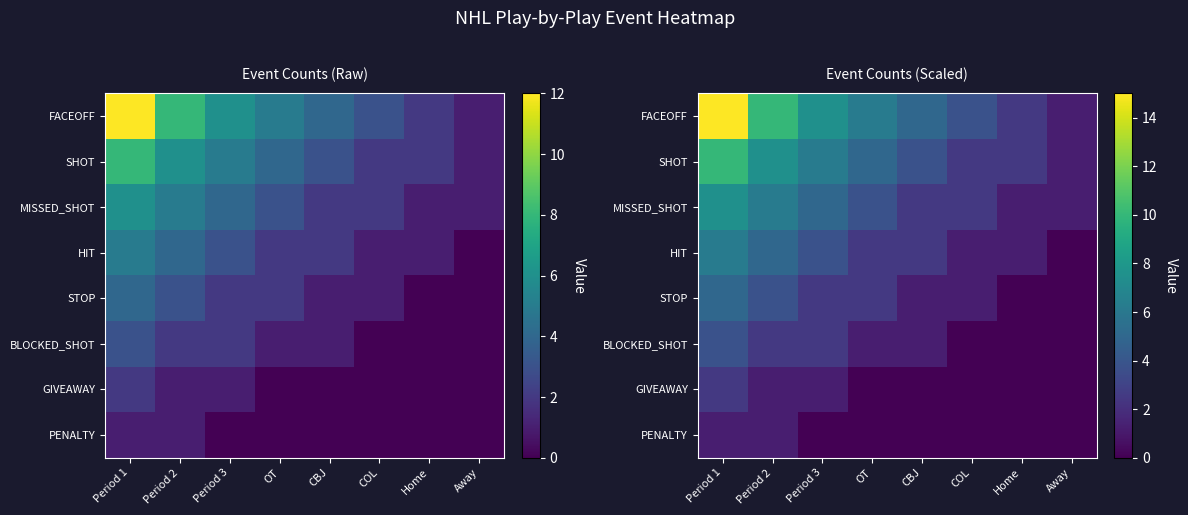

Rank the categories by MISSED_SHOT value from highest to lowest.

Period 1, Period 2, Period 3, OT, CBJ, COL, Home, Away